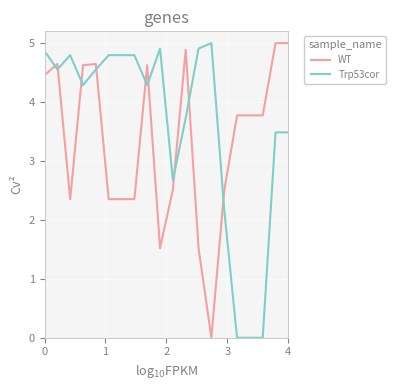

How many lines are shown in the chart?

2